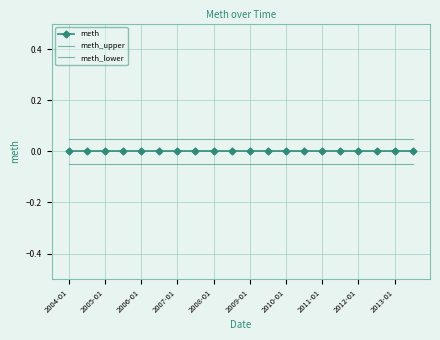

List the series in order of their overall mean, lowest first.

meth_lower, meth, meth_upper